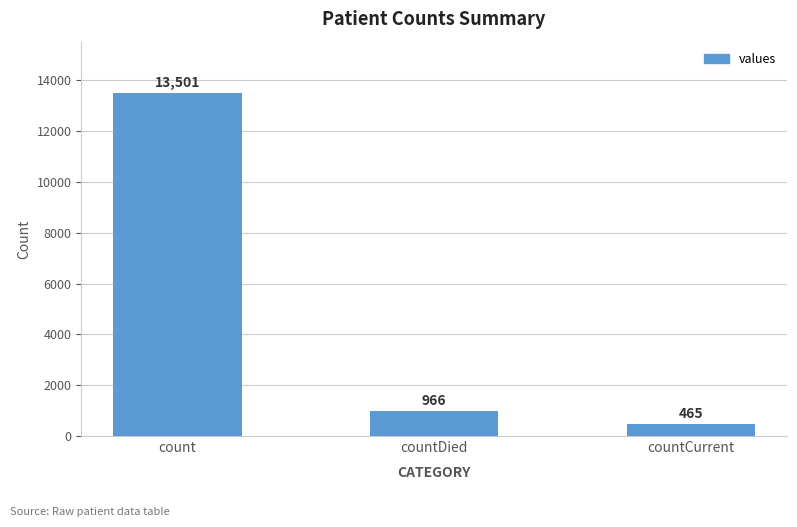

What is the change in value from count to countCurrent?

-13036